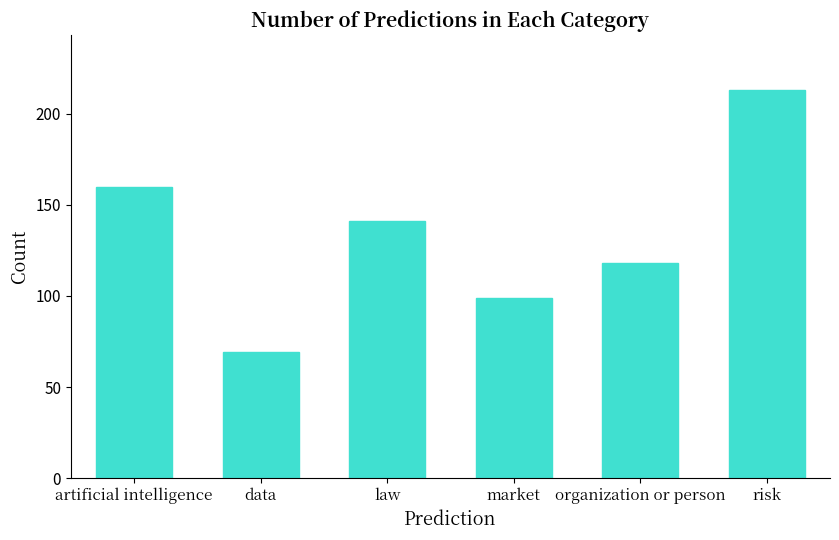

Does the chart contain stacked bars?

No